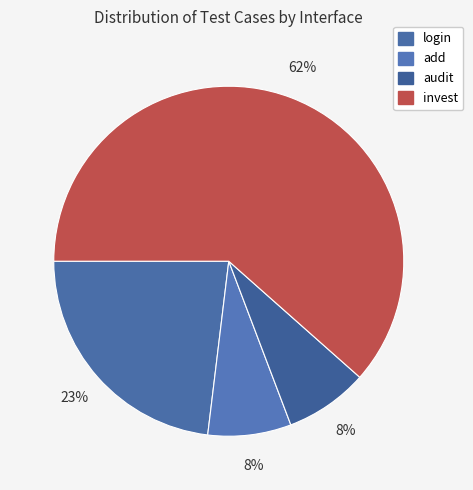

How many segments does this pie chart have?

4